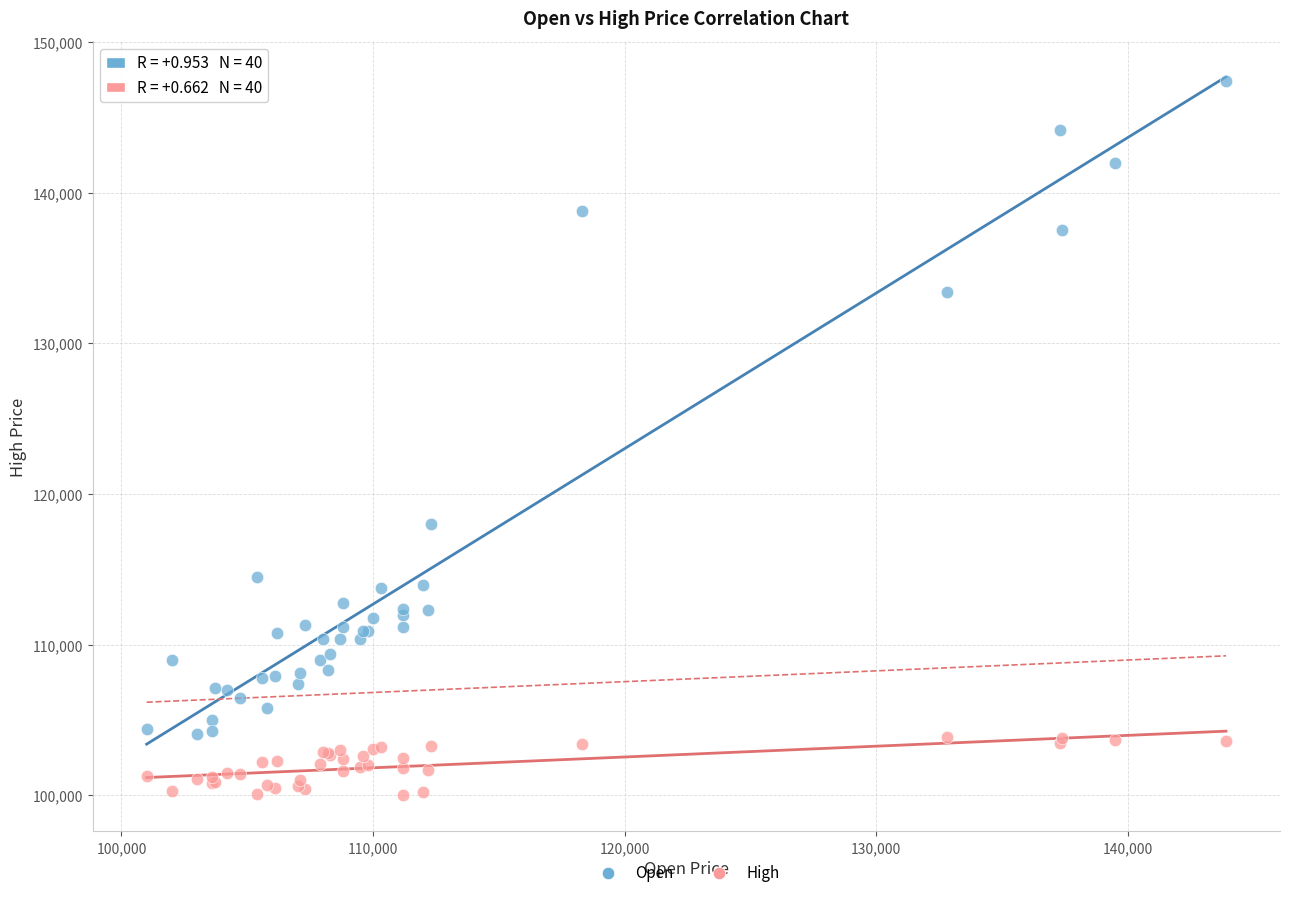

Across all series, what Y value is closest to 123700?

118000